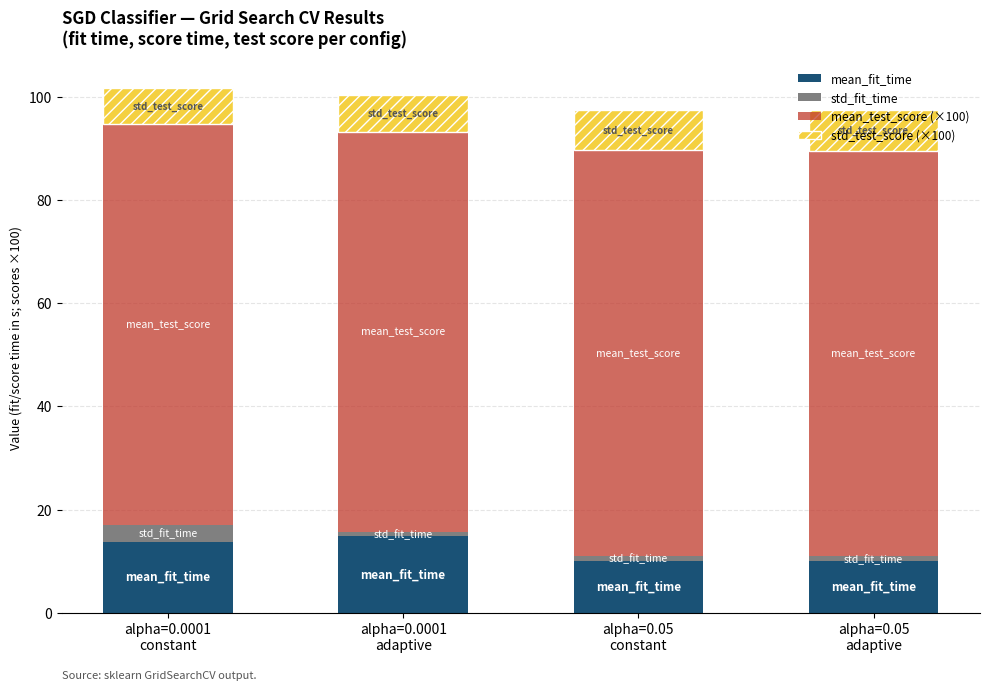

What is the lowest value of the mean_fit_time series?

10.0